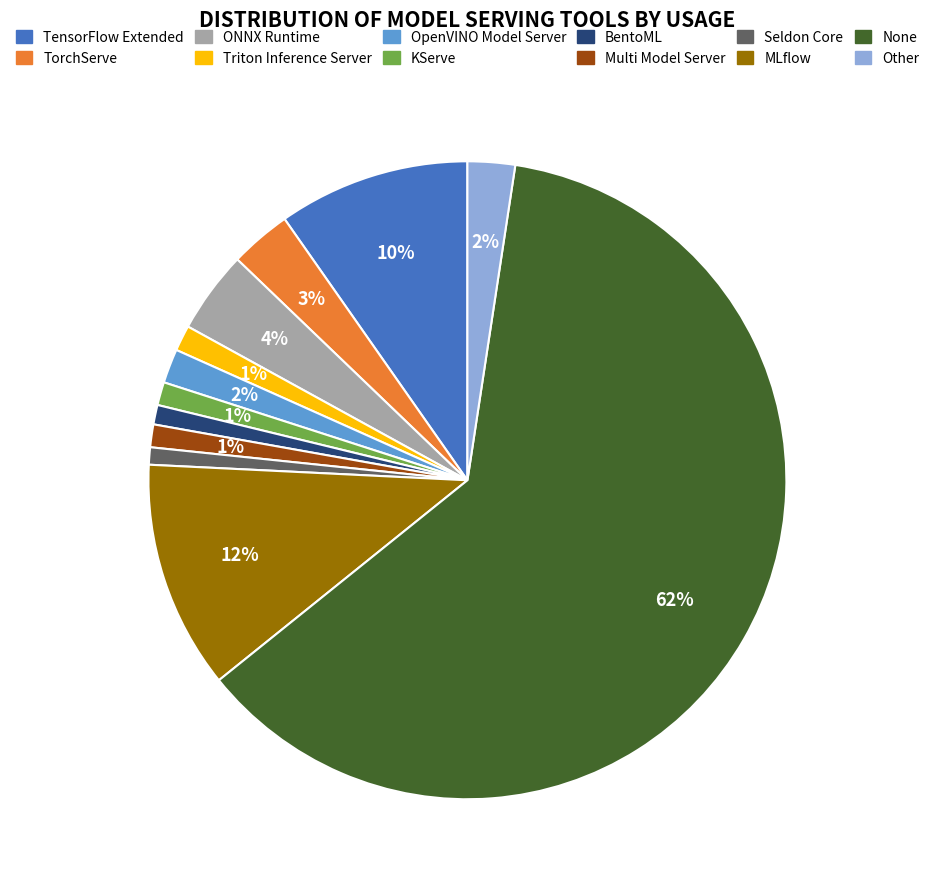

Which category has the biggest portion of the pie?

None